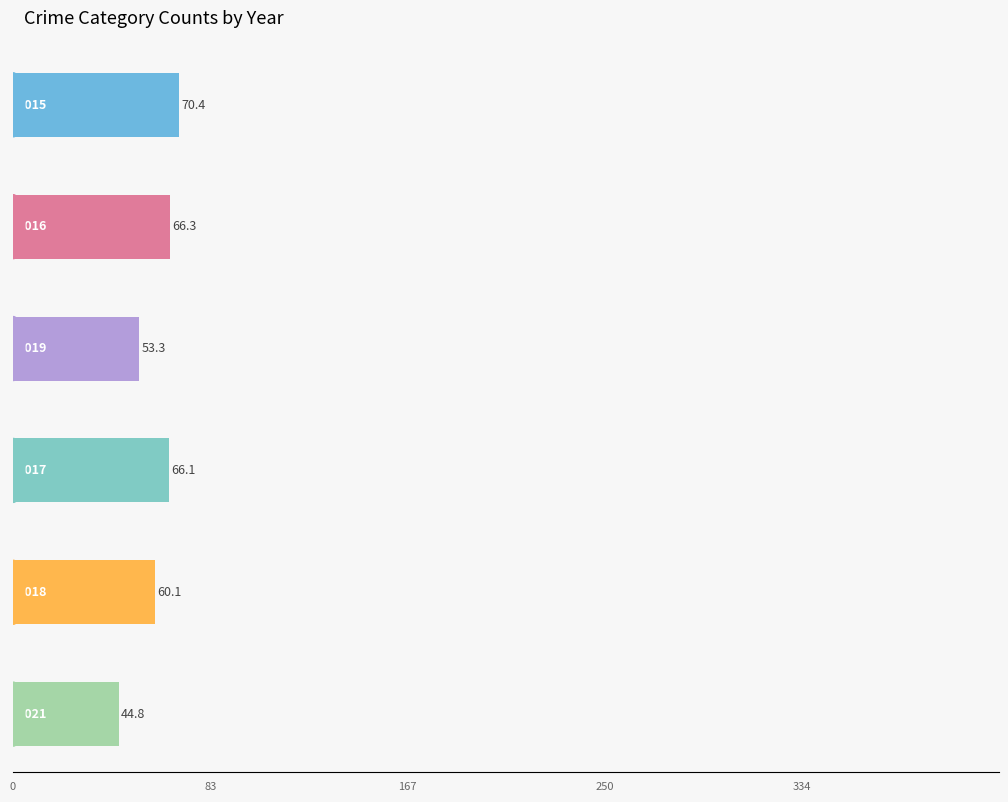

Are the bars grouped side by side (vs. stacked)?

Yes